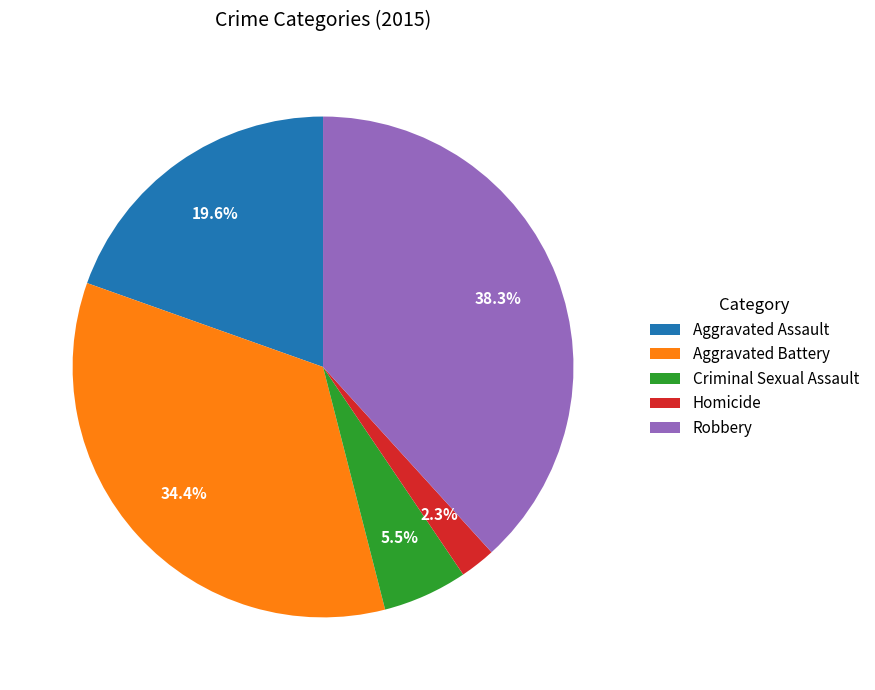

Approximately how many times larger is the value at Criminal Sexual Assault compared to Aggravated Battery?

0.2